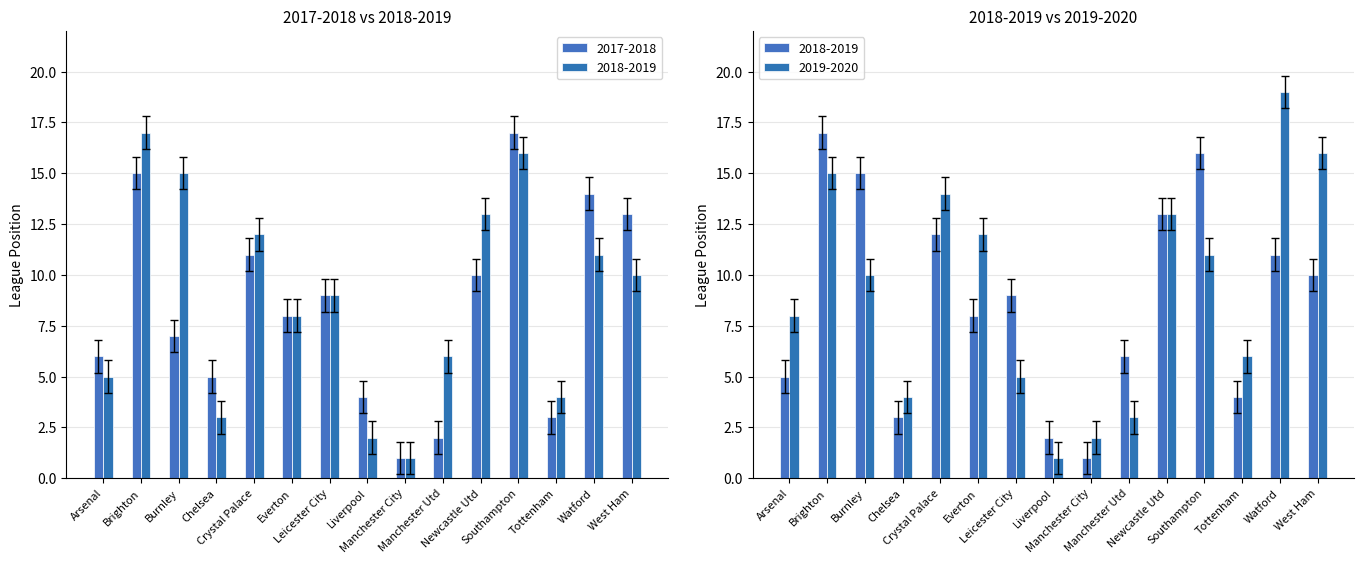

What are all the series names shown in the legend?

2017-2018, 2018-2019, 2019-2020